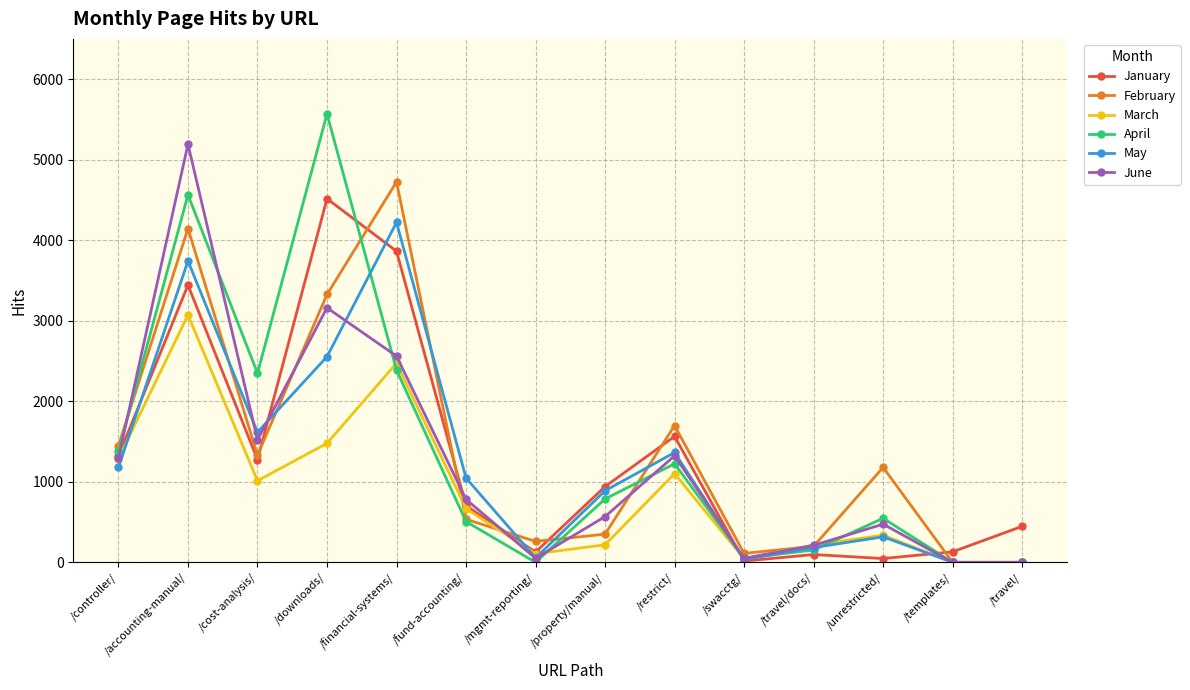

At which label is January closest to 2265?

/restrict/